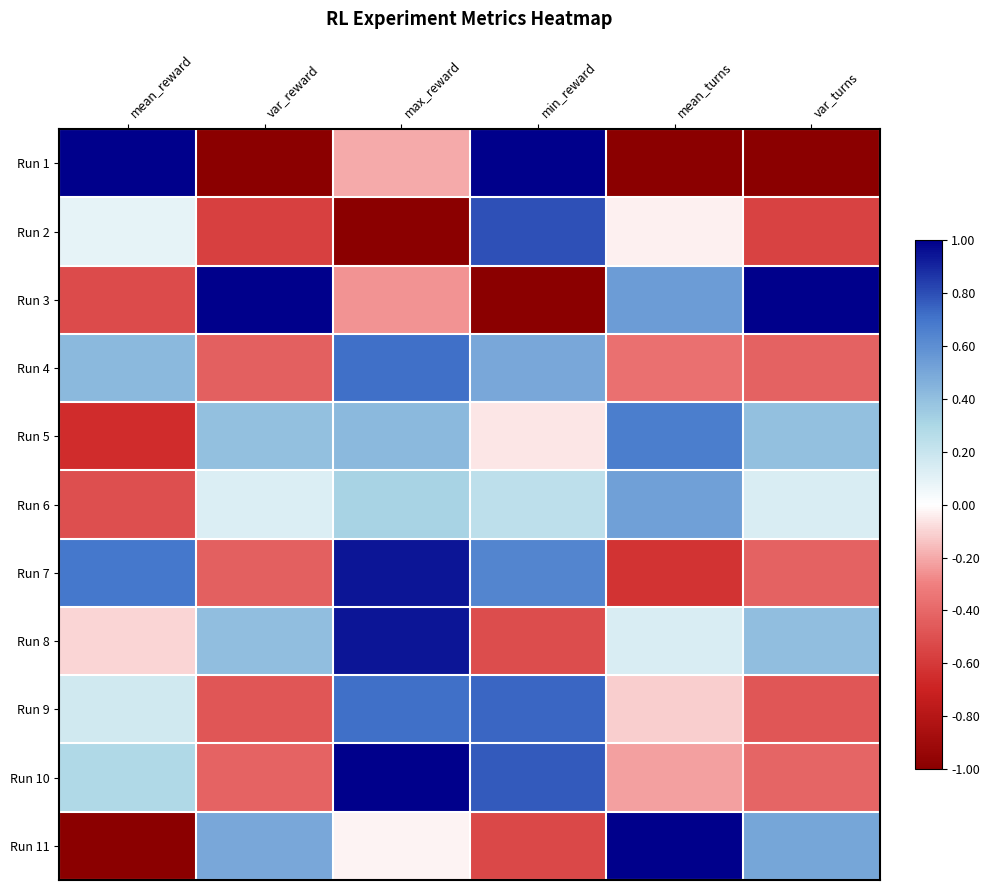

Between min_reward and mean_turns, which series saw the biggest shift?

Run 1